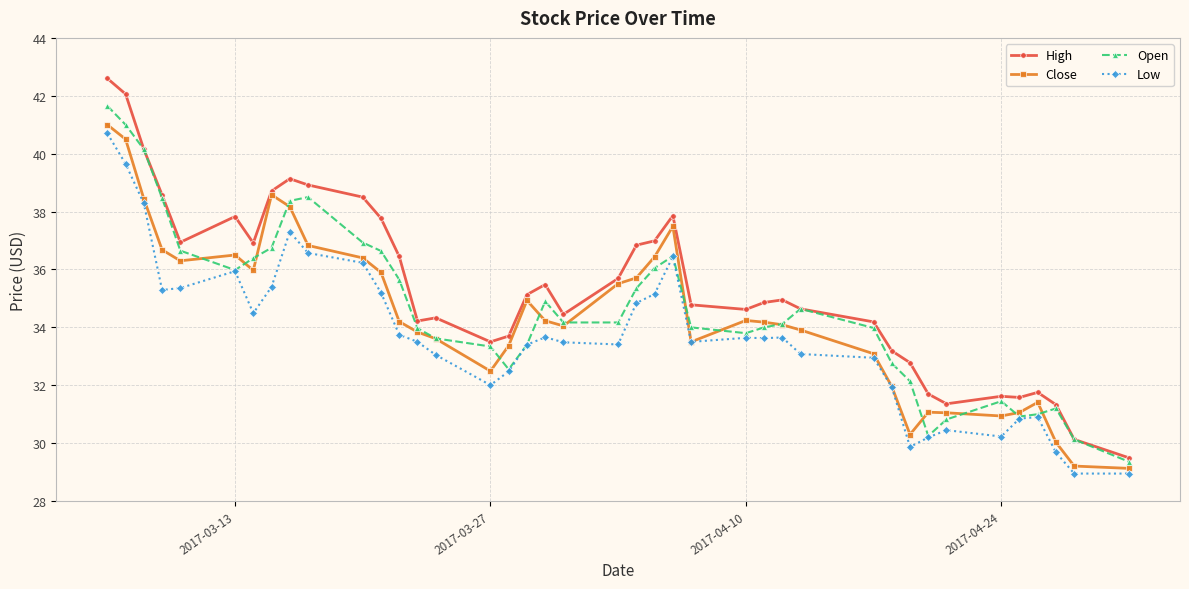

Which series has the widest spread of values?

High